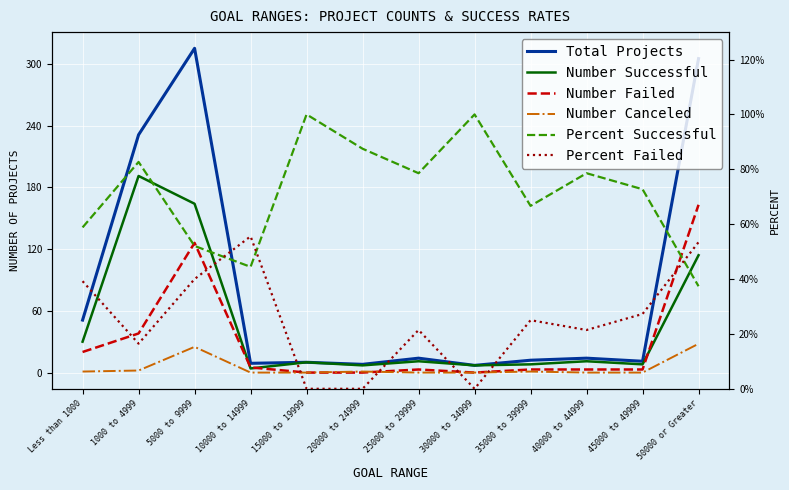

At how many categories does at least one series exceed 231?

2